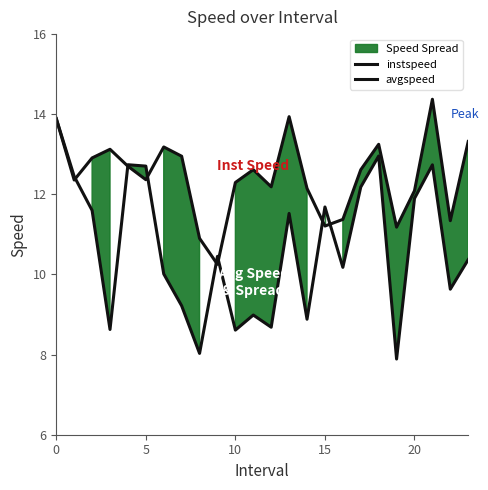

Where is instspeed nearest to the value 12?

20